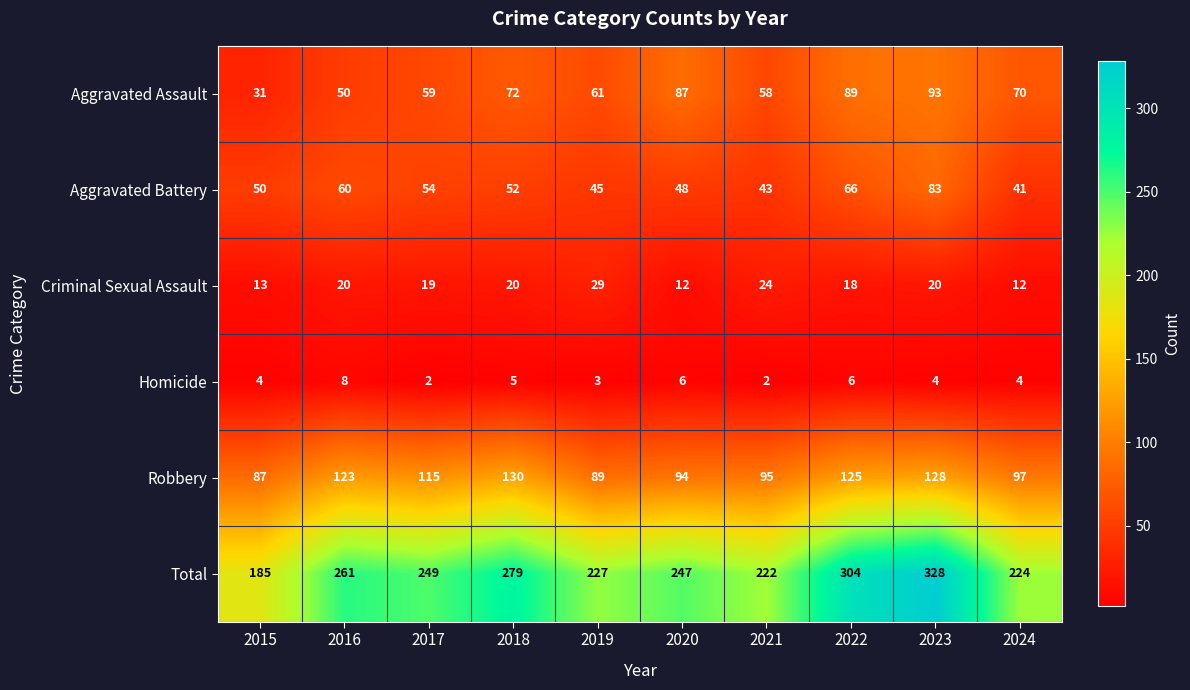

What is the highest value of the Robbery series?

130